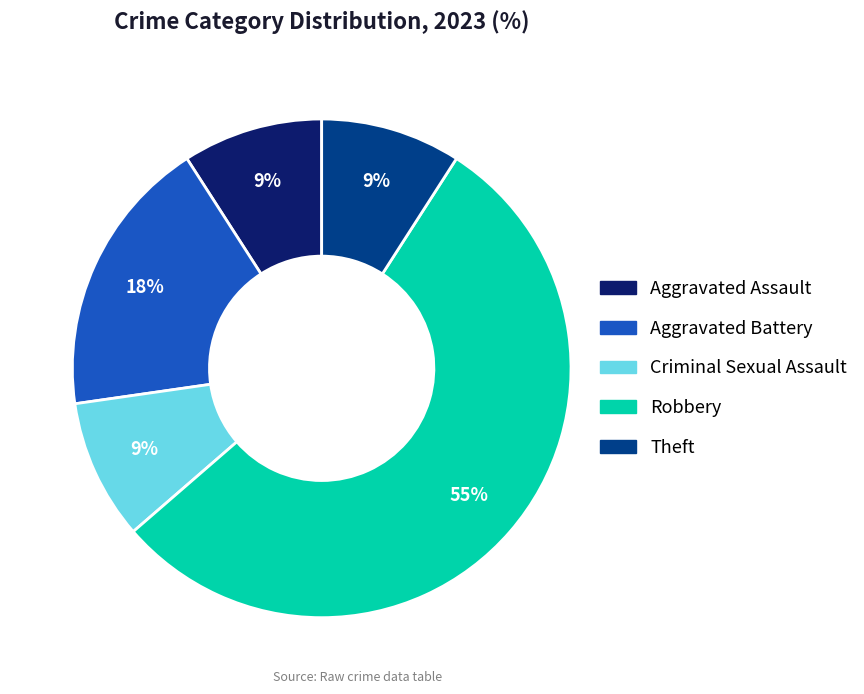

Does any single category account for the majority?

Yes